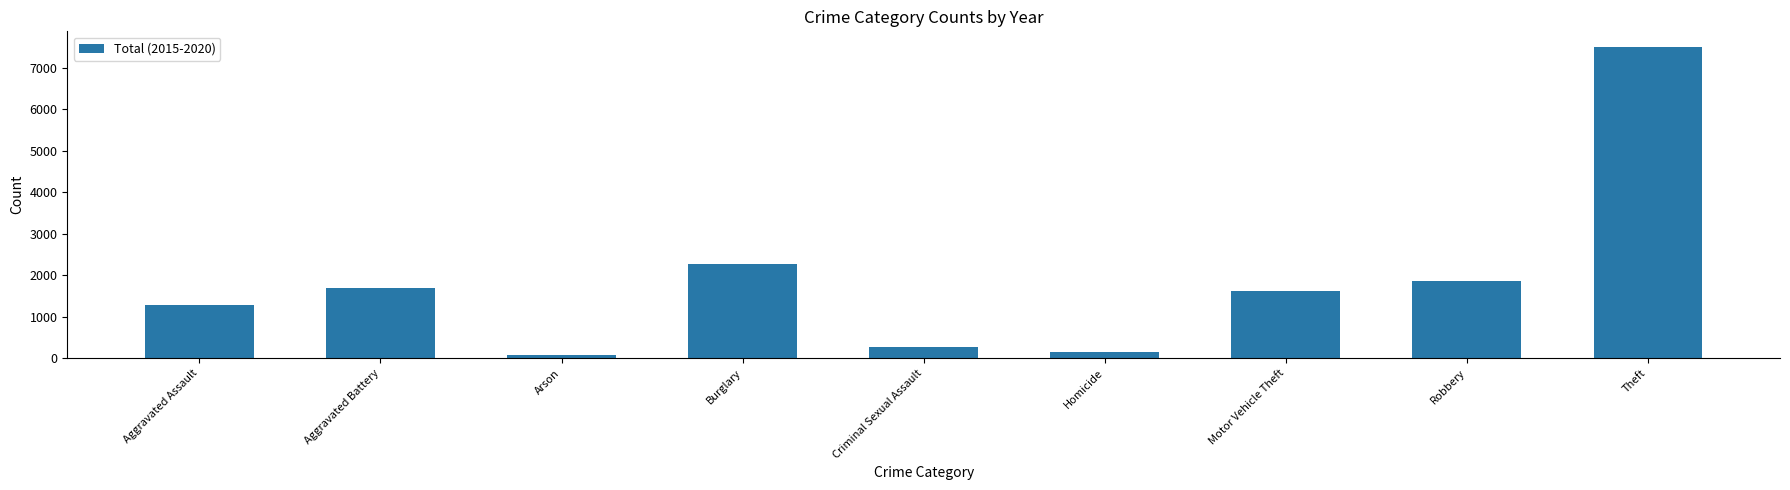

Count the number of categories in the chart.

9